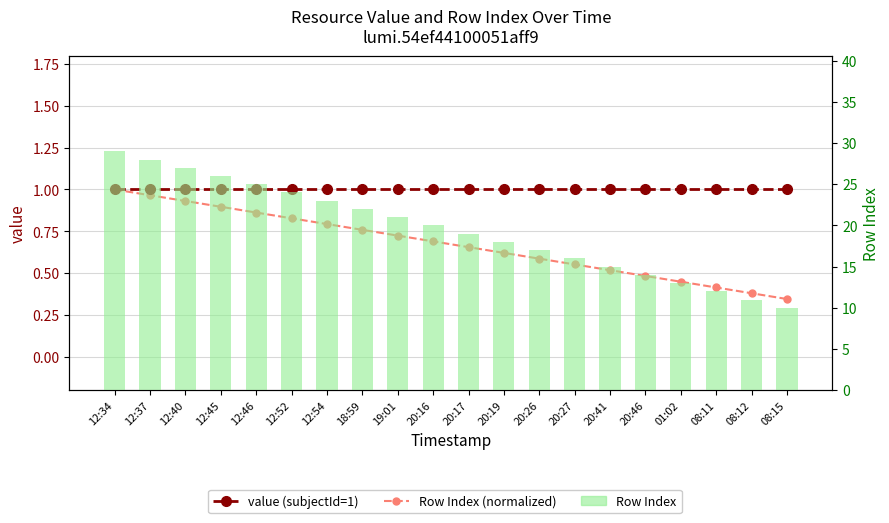

At how many categories does at least one series exceed 5?

20